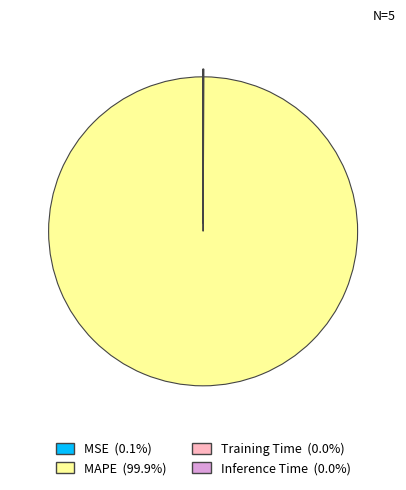

Which slice is the largest?

MAPE